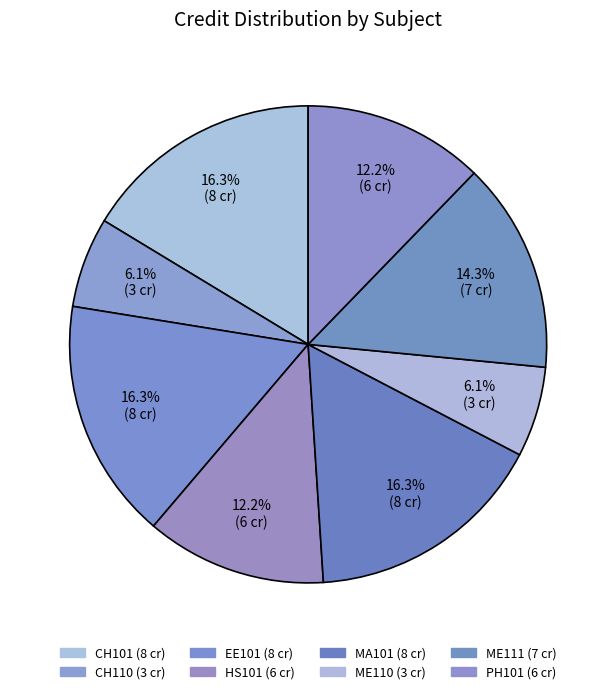

To the nearest percent, what is the average slice percentage?

12%